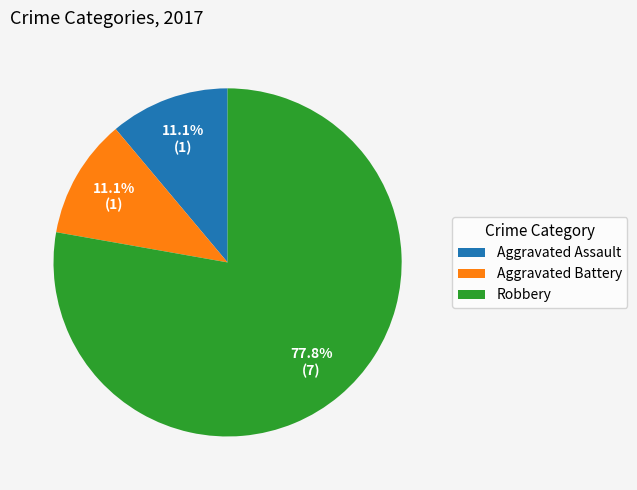

Is Aggravated Assault the majority of the pie?

No